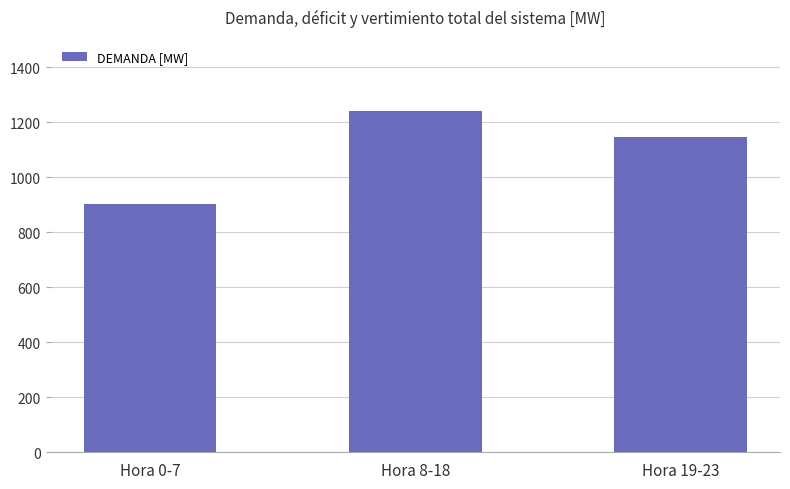

Which label corresponds to the largest value in the chart?

Hora 8-18